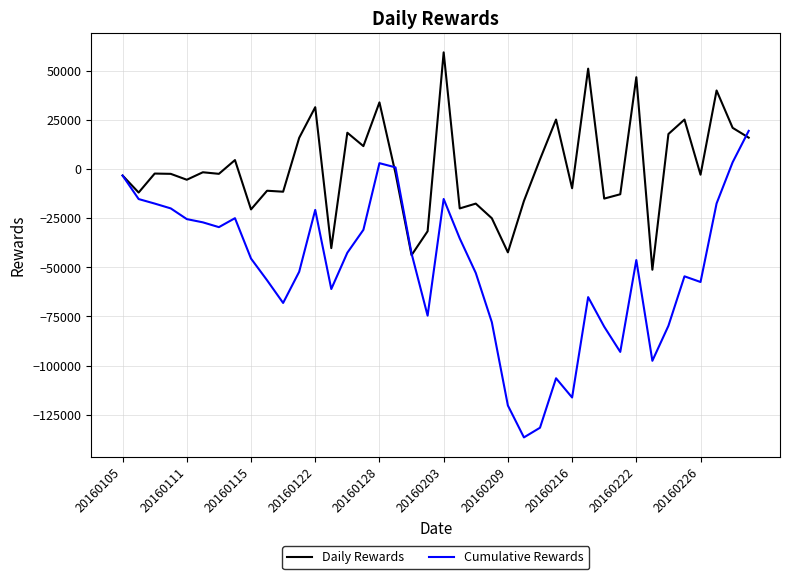

What is the lowest value of the Cumulative Rewards series?

-136534.5